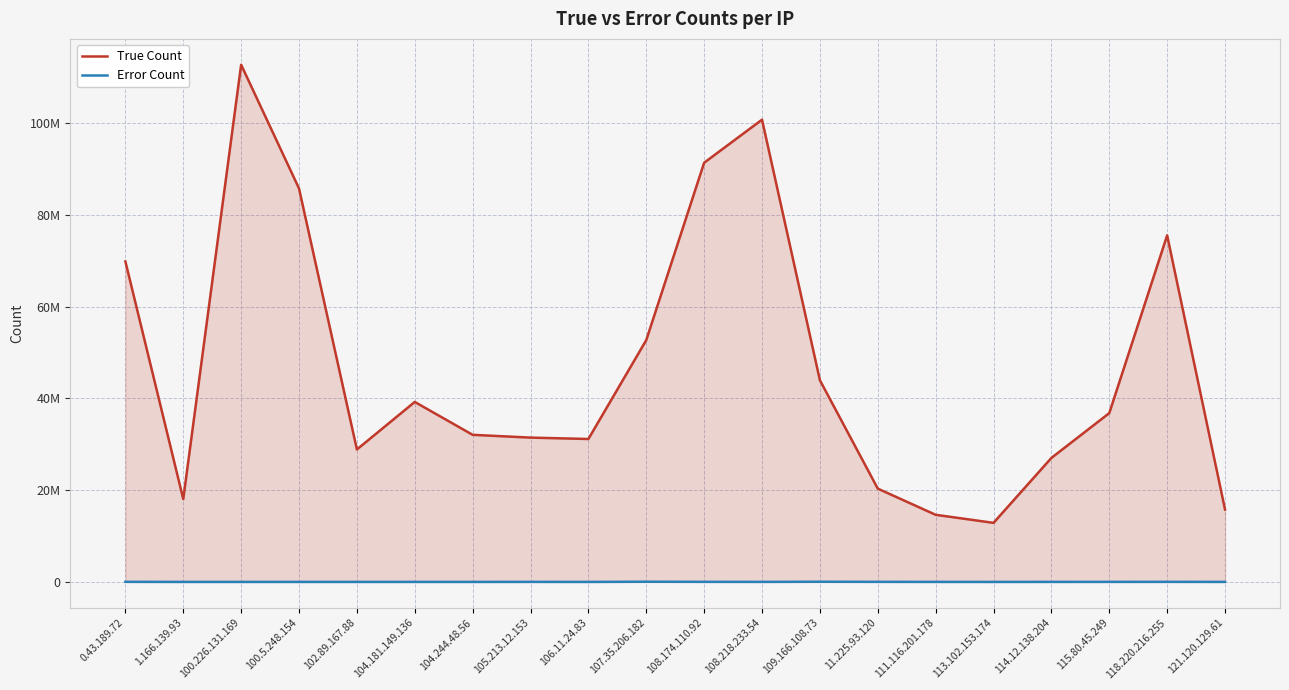

Where is the first local maximum for Error Count?

100.5.248.154